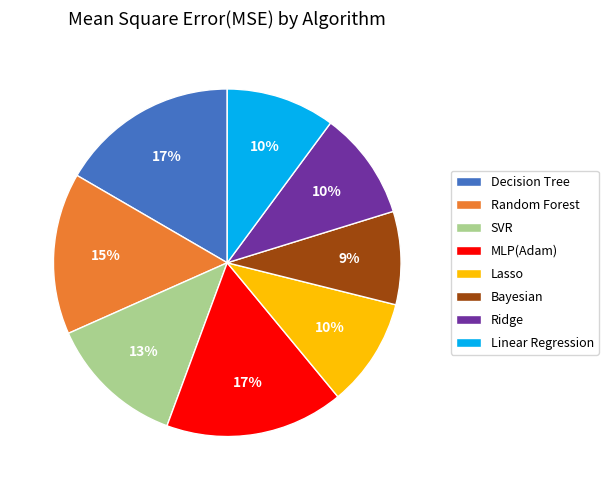

Does Decision Tree account for over 50% of the chart?

No